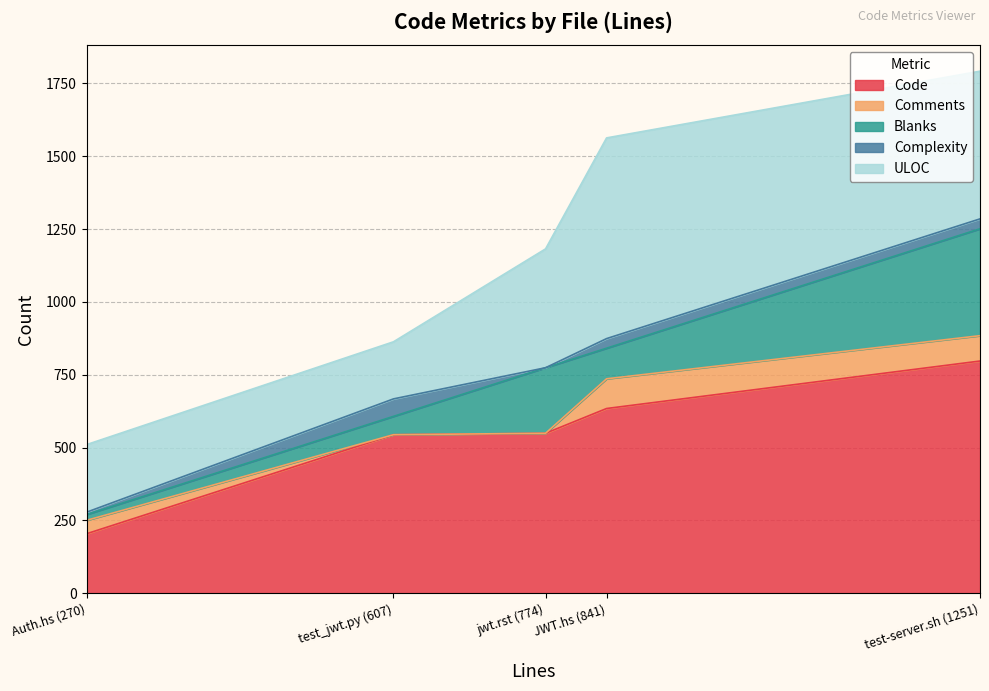

What is the difference between the Blanks values at Auth.hs (270) and JWT.hs (841)?

85